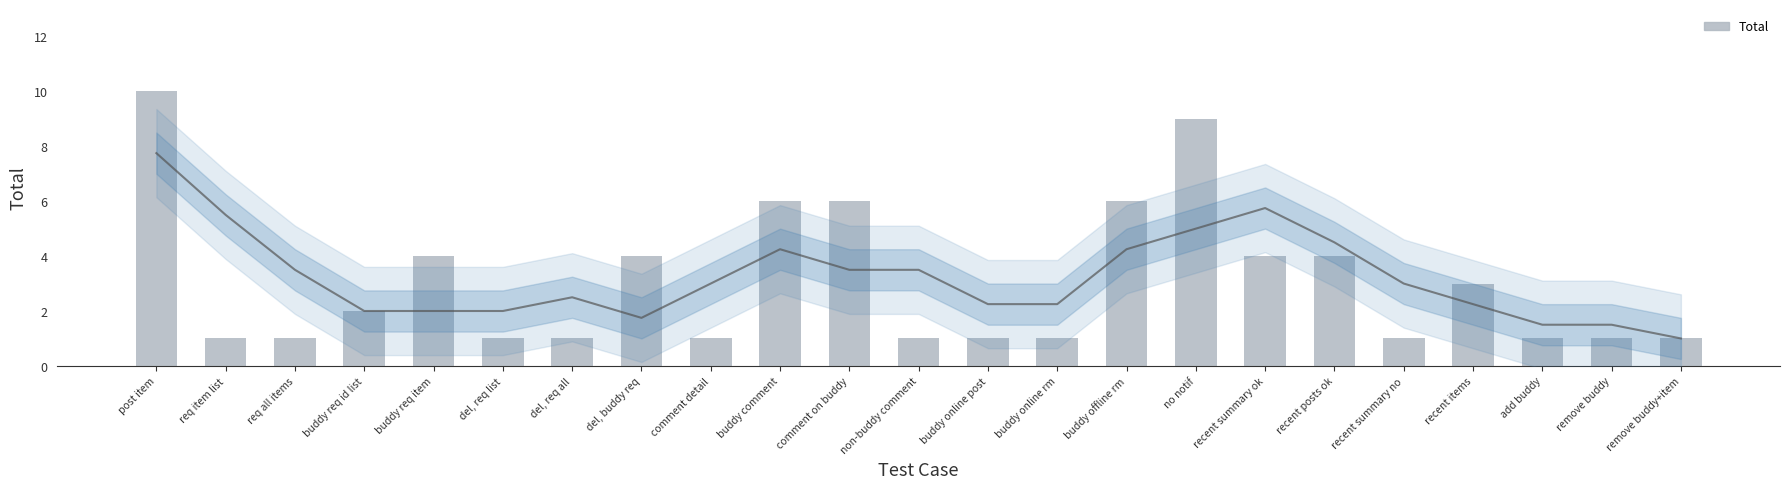

How many values exceed 1?

11